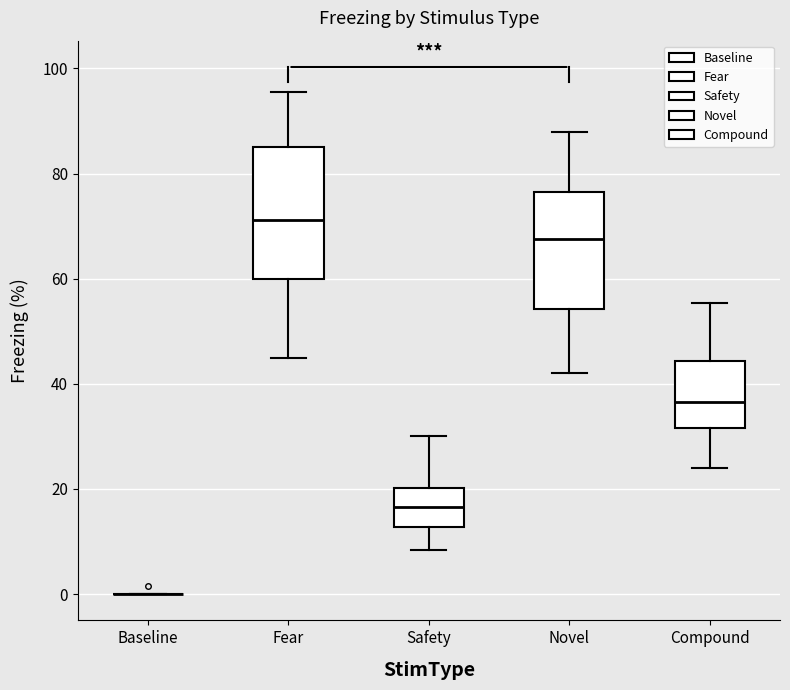

Comparing the boxes themselves (not the whiskers), which one is the tallest?

Fear